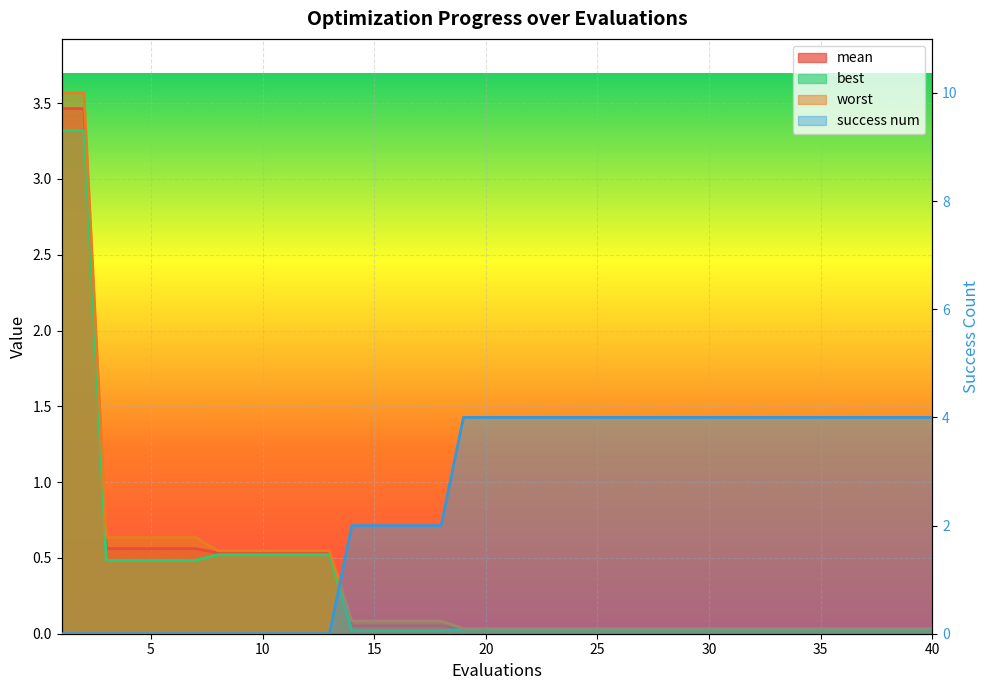

Count the success num values in the range 0 to 4.

40